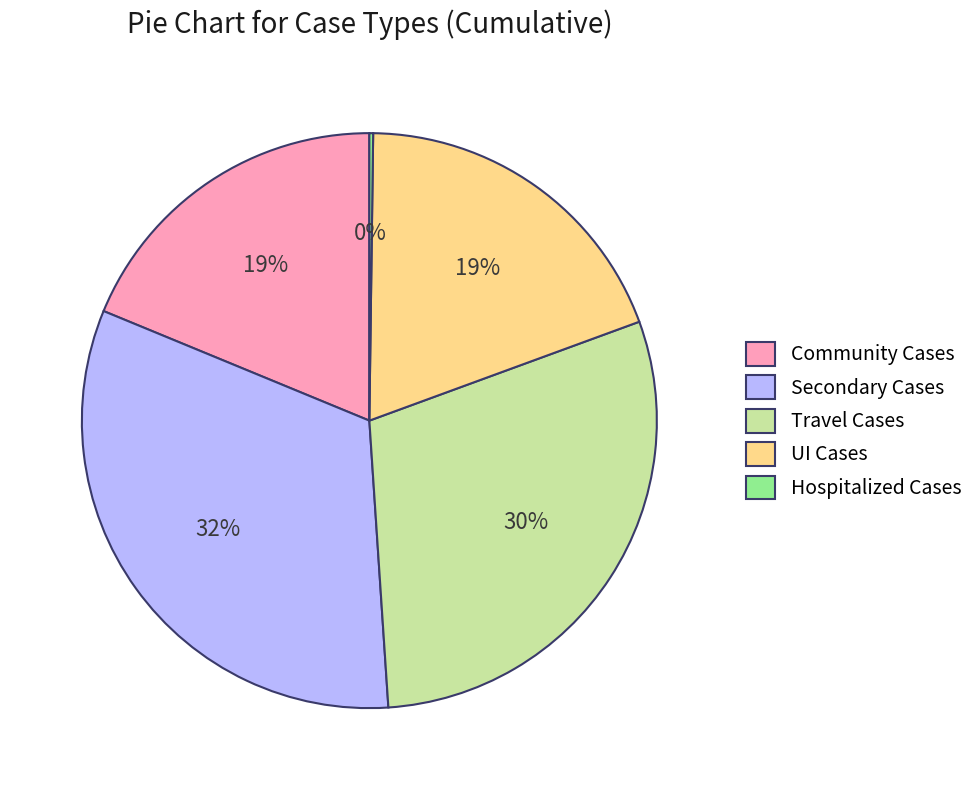

What is the largest slice in the pie chart?

Secondary Cases